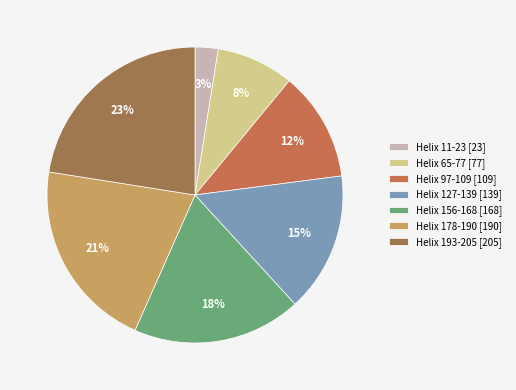

Does Helix 178-190 represent more than half of the total?

No